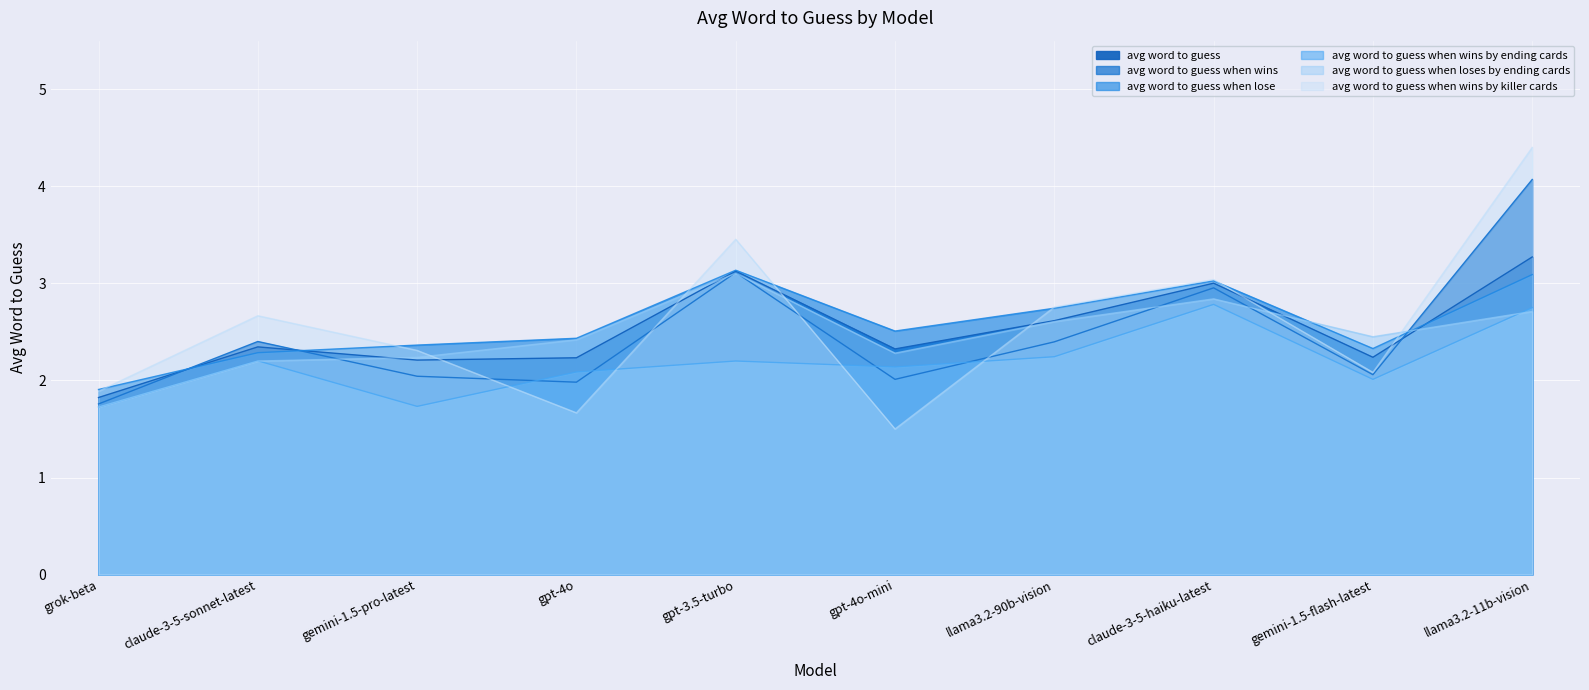

How many distinct data groups are displayed?

6